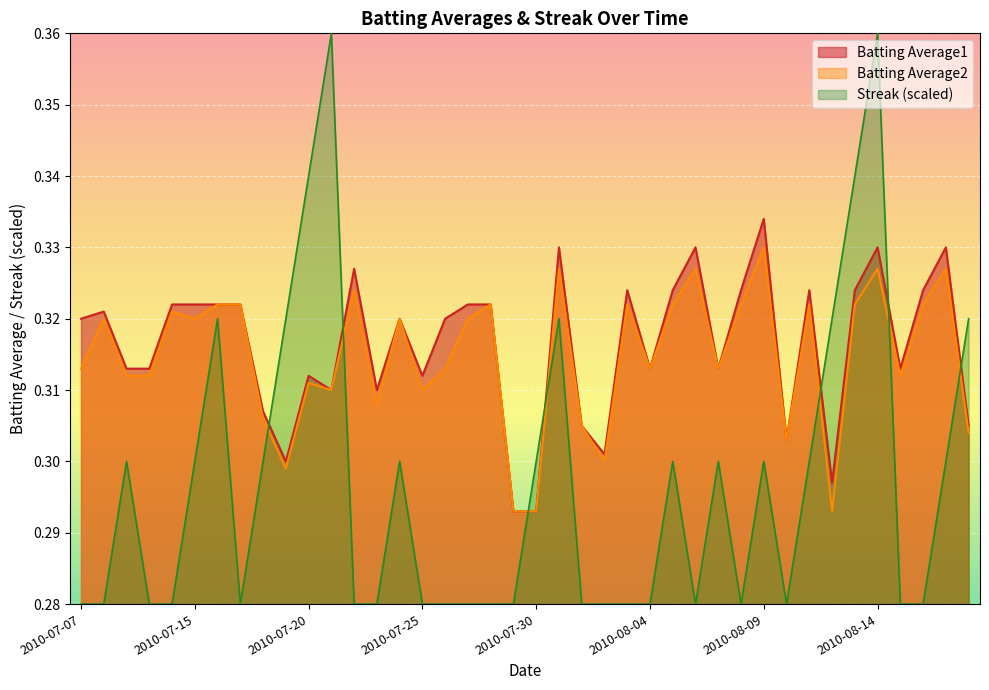

What are all the series names shown in the legend?

Batting Average1, Batting Average2, Streak (scaled)